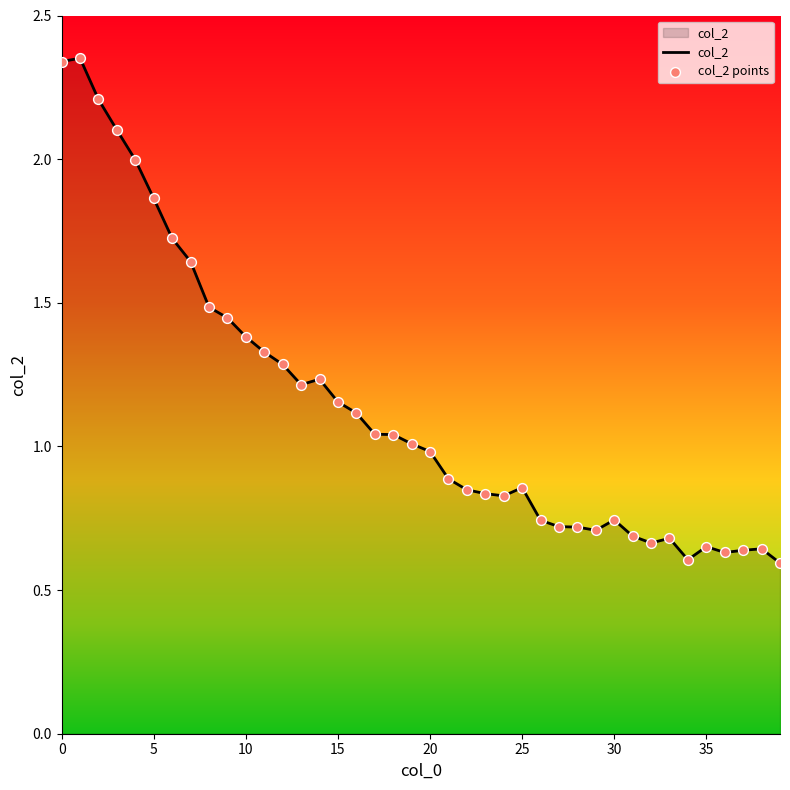

What is the difference between the maximum and minimum values?

1.8